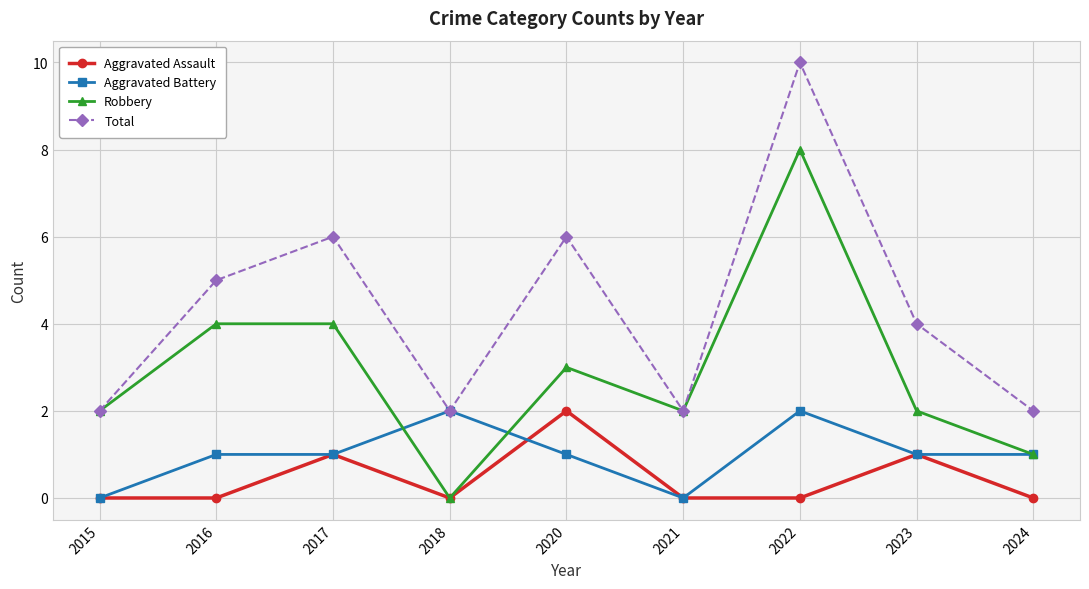

Reading left to right, list all the values displayed in this chart.

Aggravated Assault: 2015=0	2016=0	2017=1	2018=0	2020=2	2021=0	2022=0	2023=1	2024=0
Aggravated Battery: 2015=0	2016=1	2017=1	2018=2	2020=1	2021=0	2022=2	2023=1	2024=1
Robbery: 2015=2	2016=4	2017=4	2018=0	2020=3	2021=2	2022=8	2023=2	2024=1
Total: 2015=2	2016=5	2017=6	2018=2	2020=6	2021=2	2022=10	2023=4	2024=2